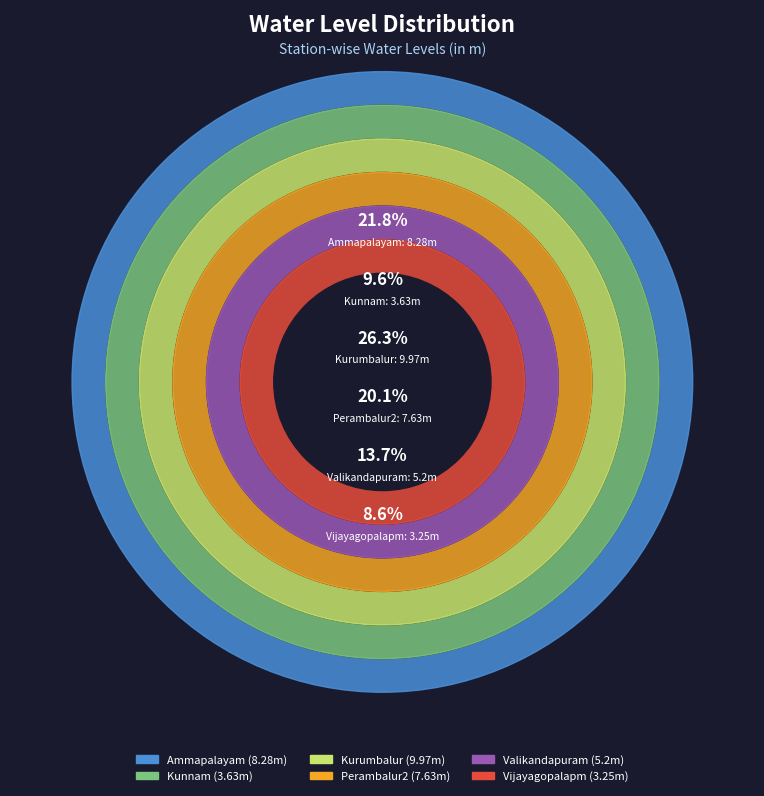

To the nearest percent, what is the difference between the Kurumbalur and Valikandapuram slice percentages?

13%